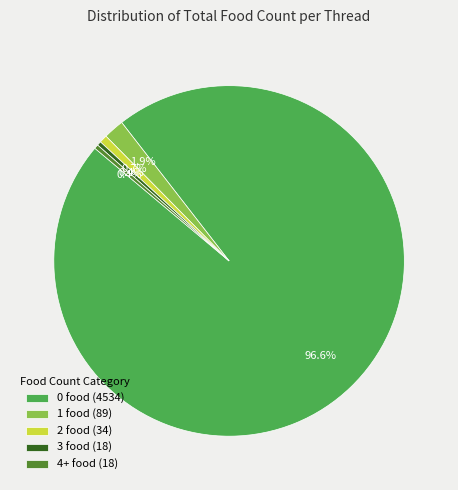

Which slice is the largest?

0 food (4534)